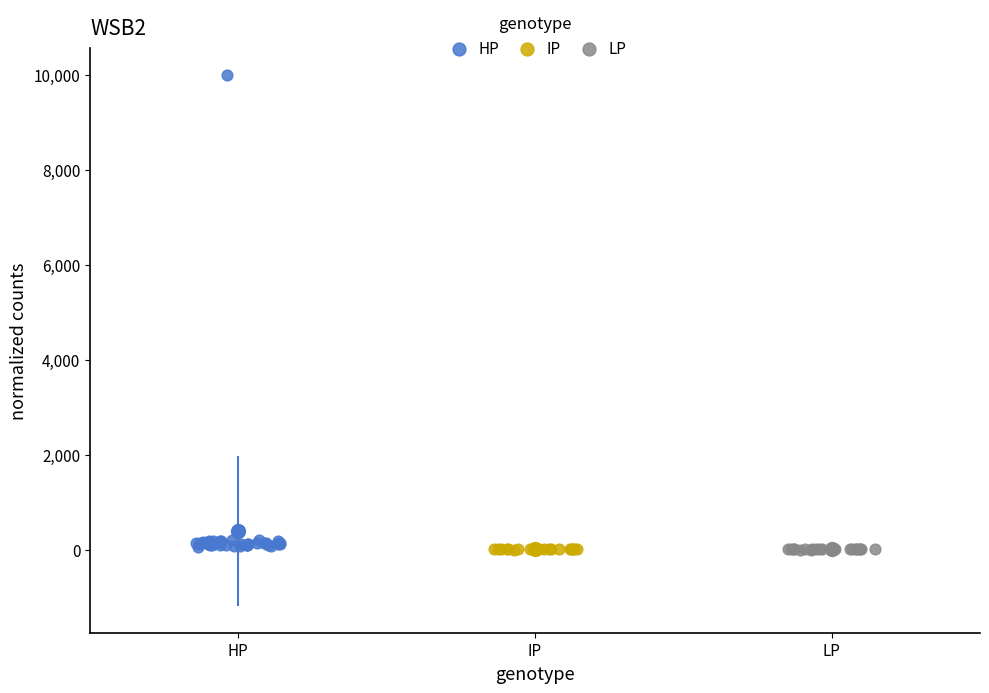

Which series has the largest Y range (max minus min)?

HP